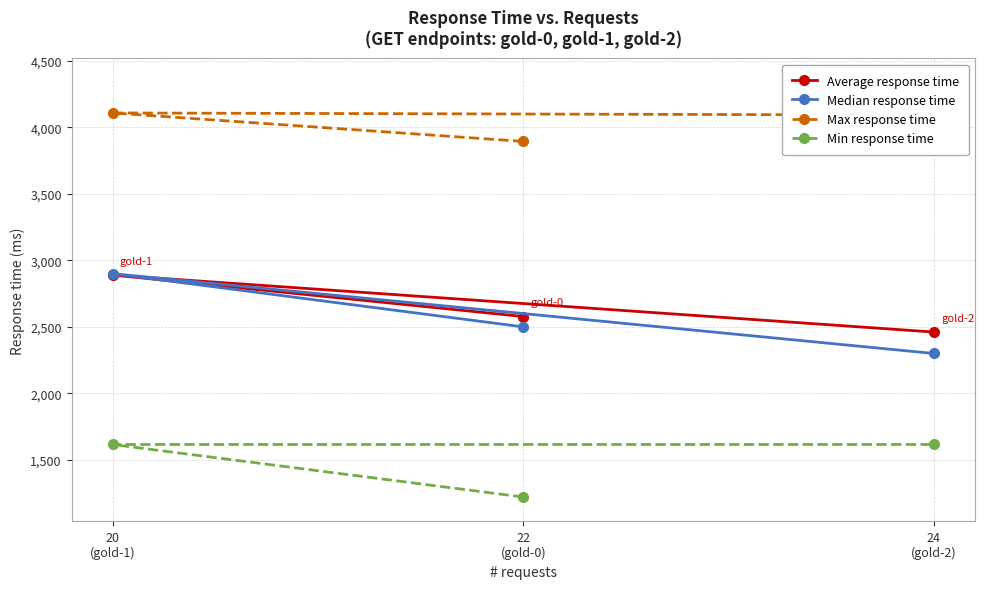

What position from the right is 22
(gold-0)?

2